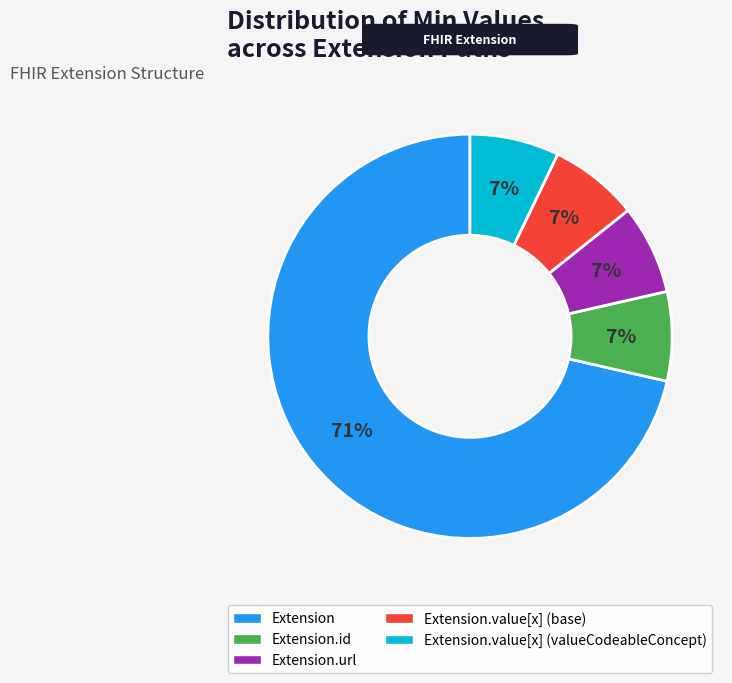

Does any single category account for the majority?

Yes